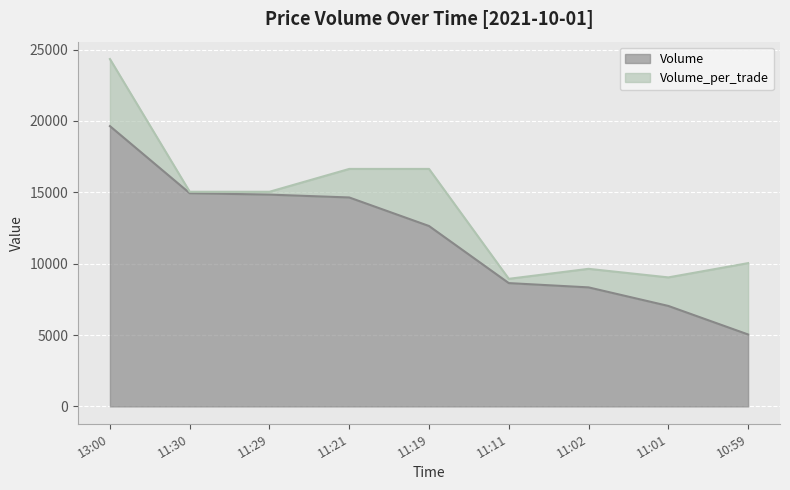

Which has a higher value, 11:21 or 11:11?

11:21